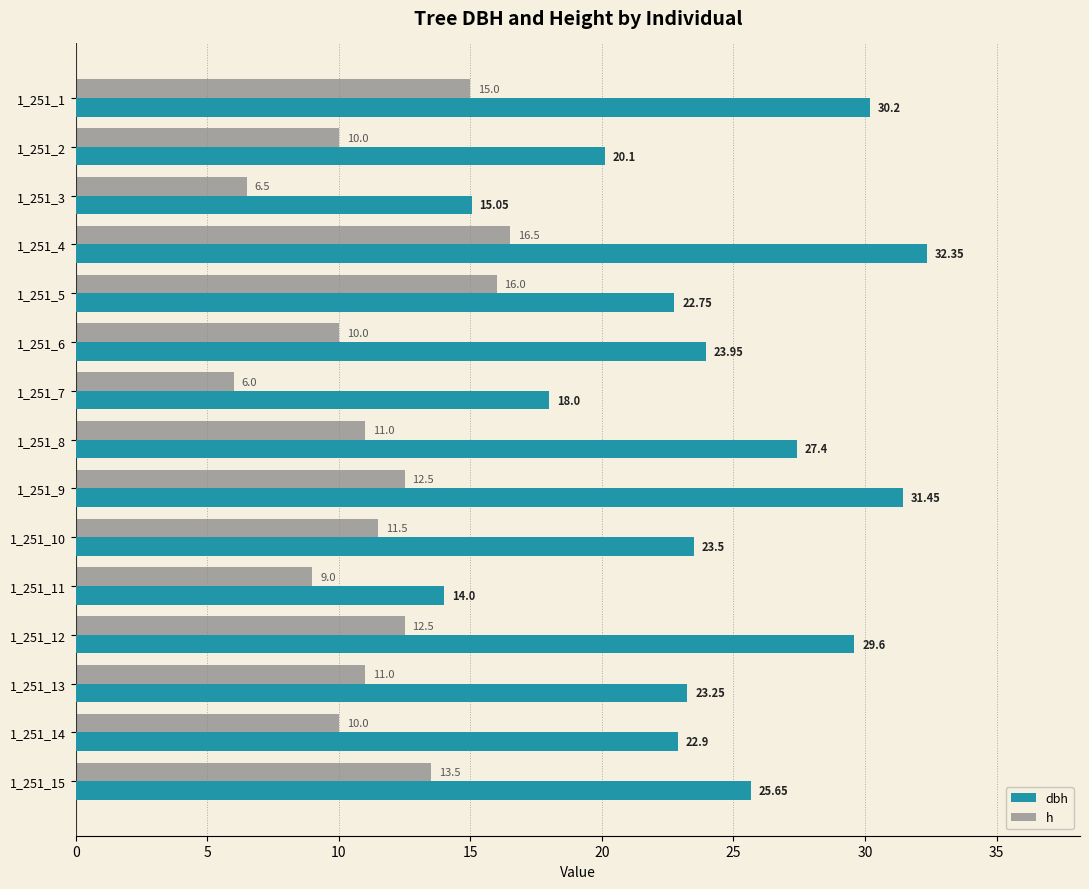

What is the average value of the h series?

11.4